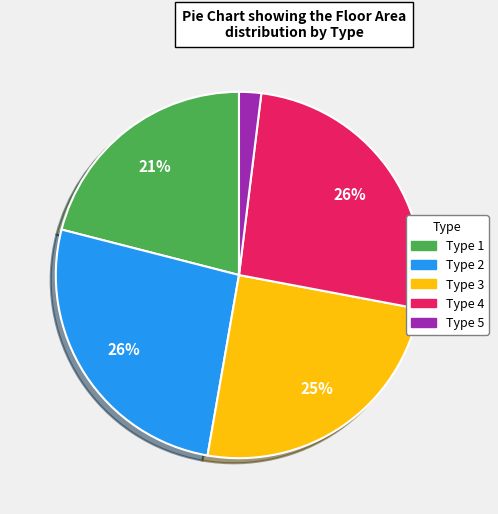

To the nearest percent, what is the difference between the largest and smallest slice percentages?

24%